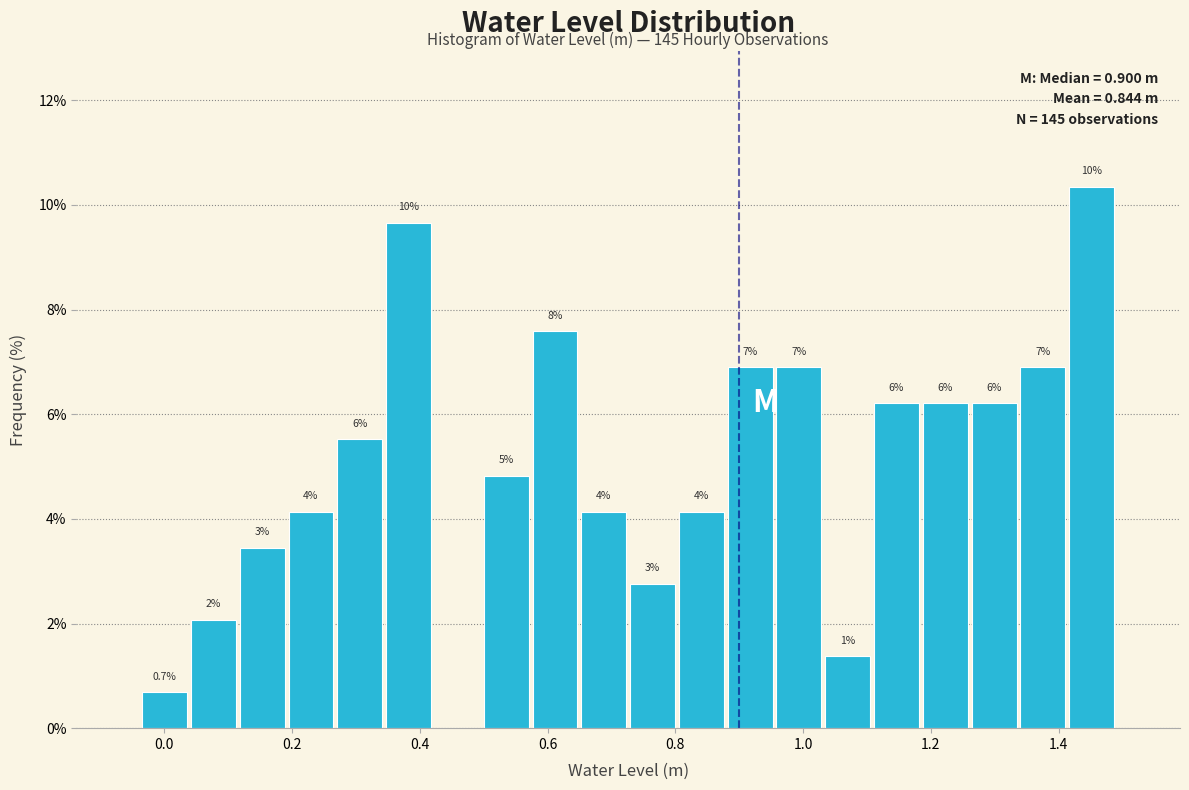

Read against the x-axis, roughly where is the centre of the tallest bar?

1.46